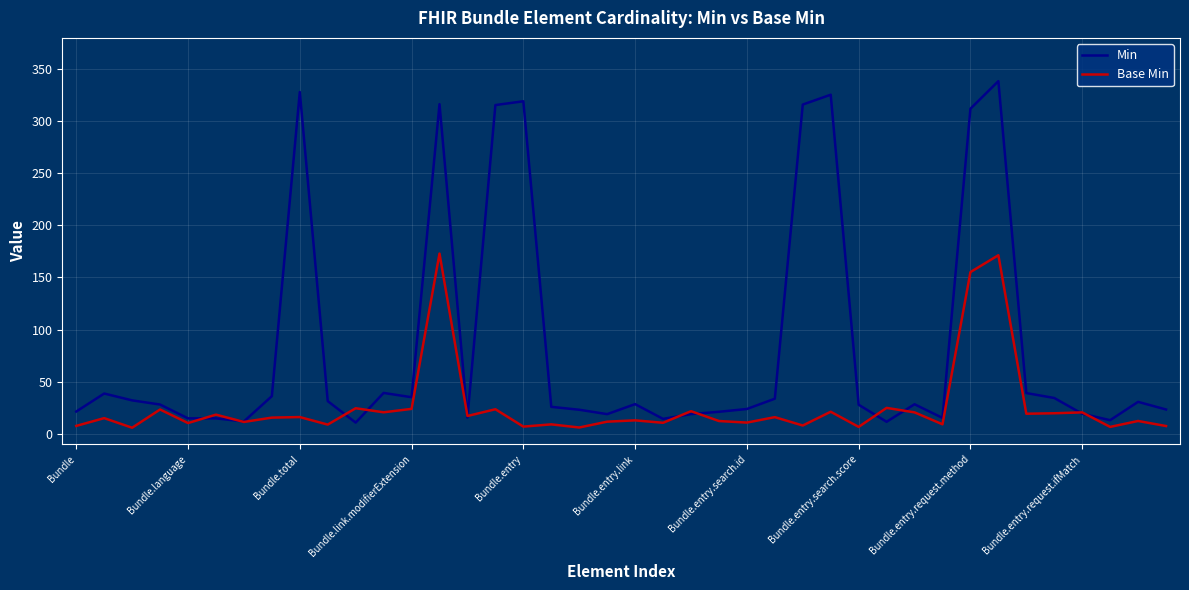

List the series in order of their peak value, highest first.

Min, Base Min